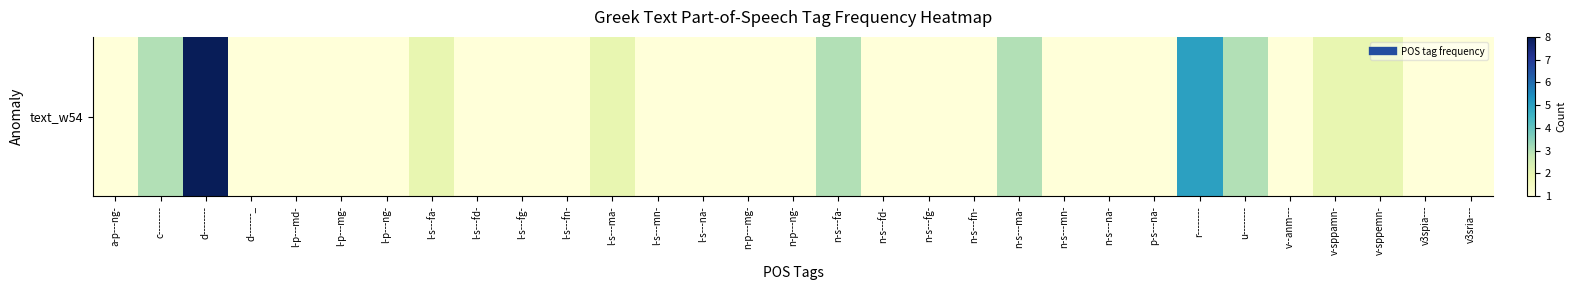

Reading left to right, extract all data points from this chart.

1	3	8	1	1	1	1	2	1	1	1	2	1	1	1	1	3	1	1	1	3	1	1	1	5	3	1	2	2	1	1